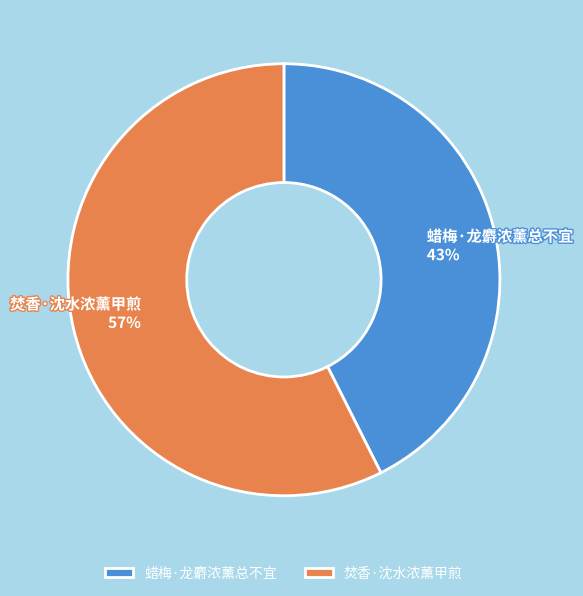

Rank the categories by value from highest to lowest.

焚香·沈水浓薰甲煎, 蜡梅·龙麝浓薰总不宜